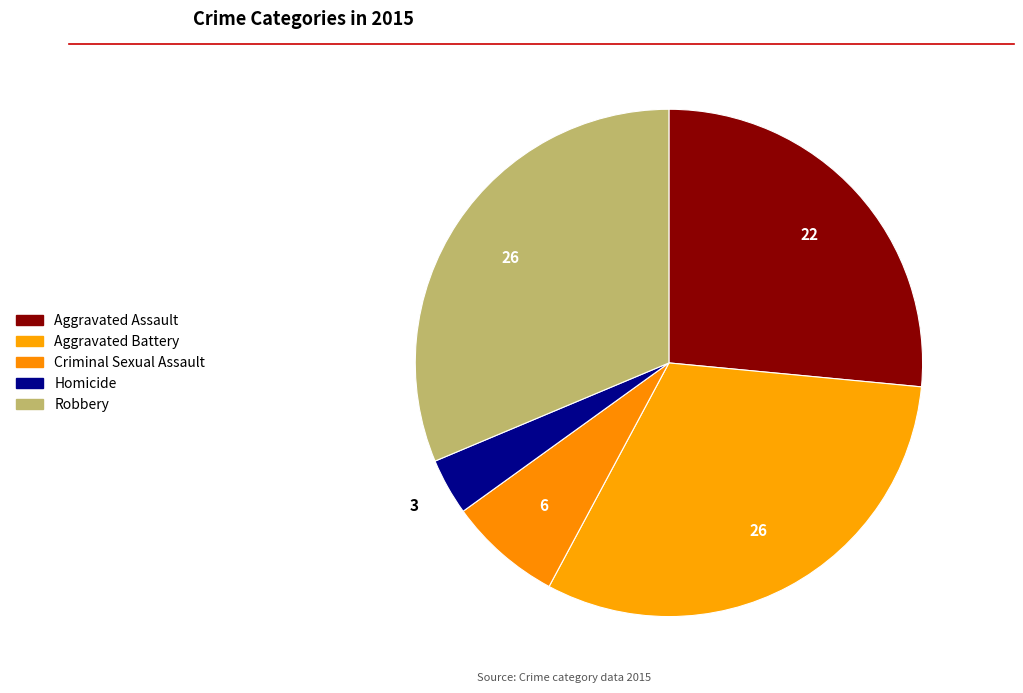

How many slices are in this pie chart?

5